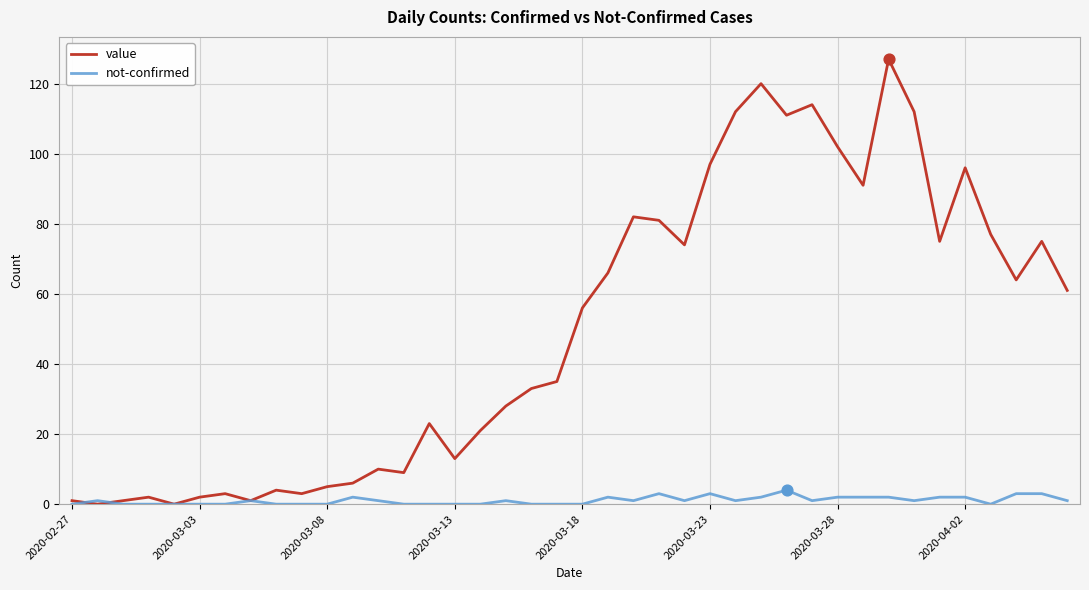

Which series has the largest total across all categories?

value